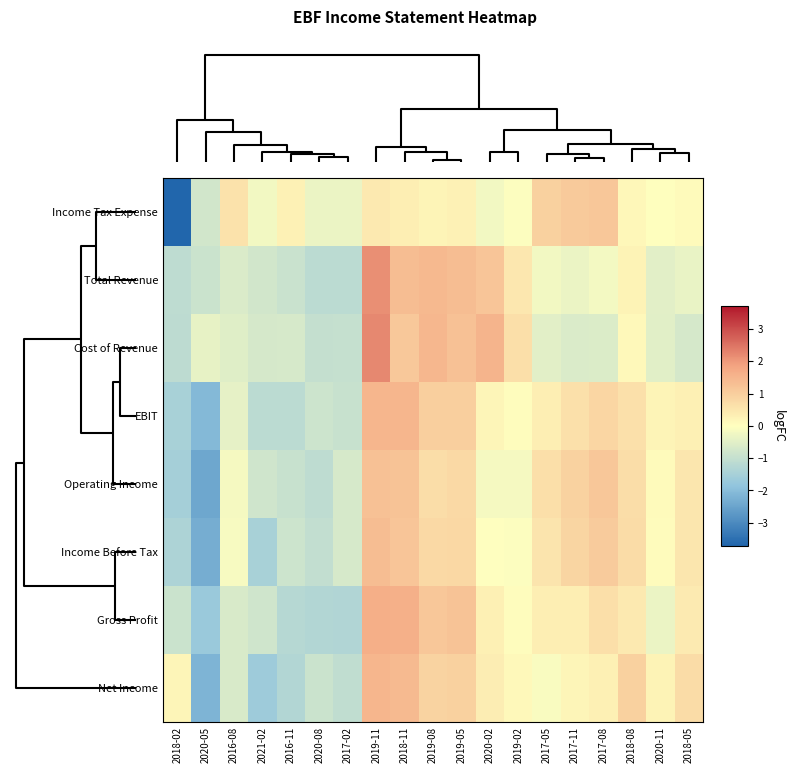

Which has a higher value, 2021-02 or 2018-08?

2018-08